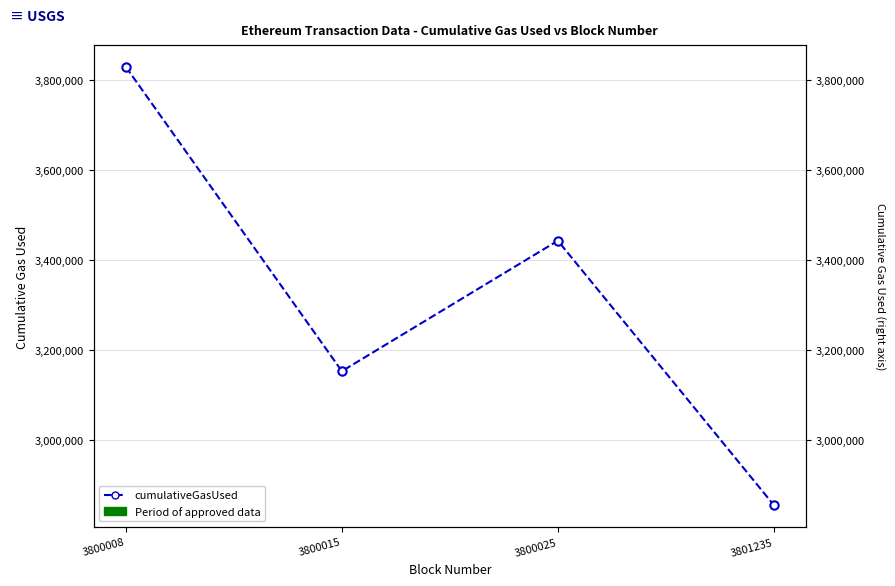

Where is the first local maximum?

3800025